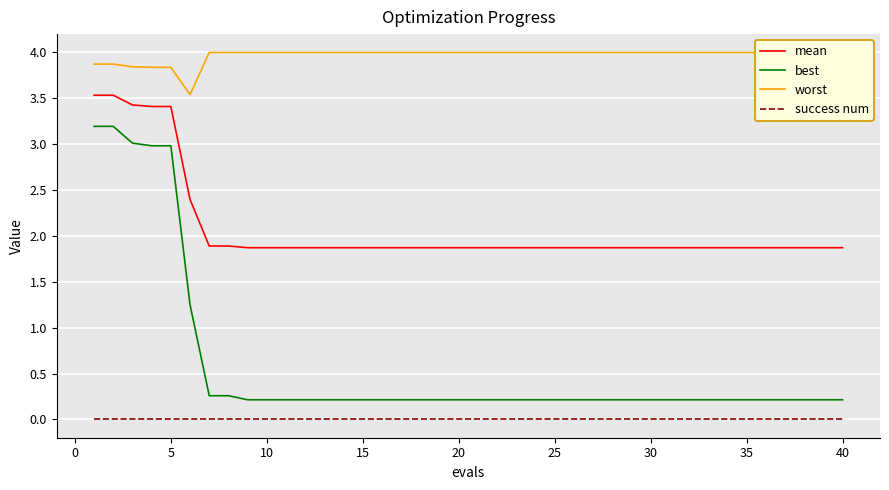

True or false: best and mean intersect in this chart.

False